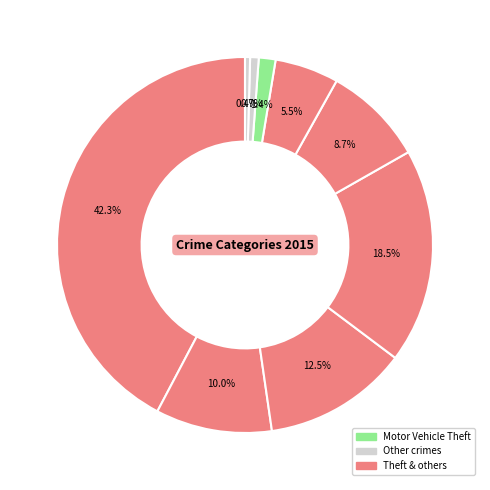

How many slices are in this pie chart?

9